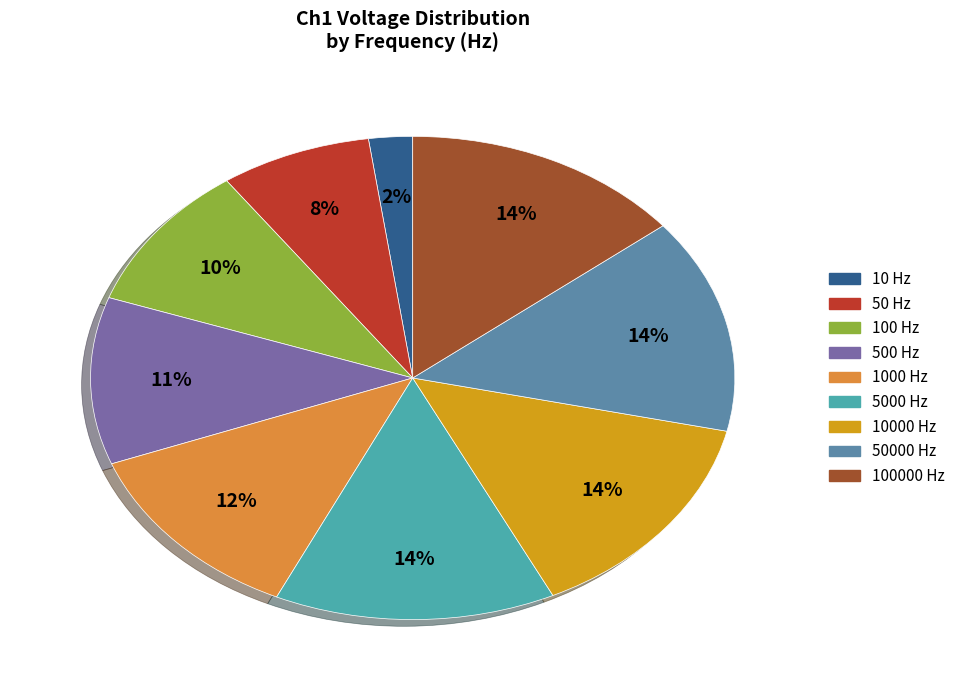

To the nearest percent, what is the average slice percentage?

11%